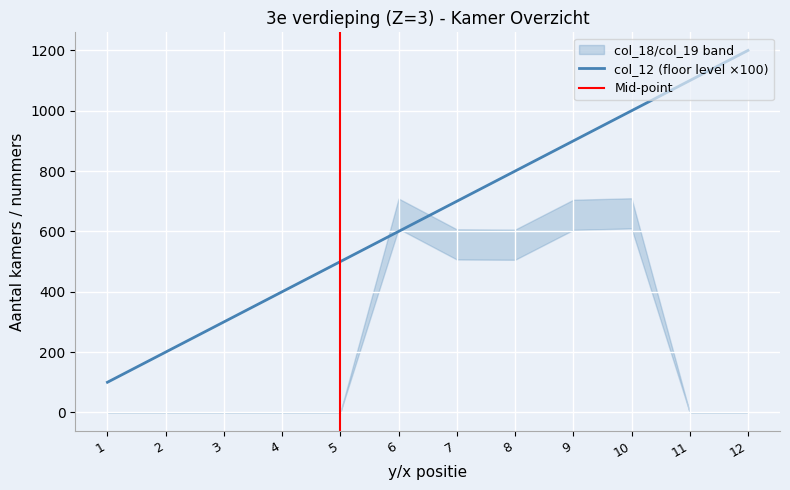

Between which two adjacent categories do col_12 (floor level) and col_18 (room count low) first intersect?

5 and 6